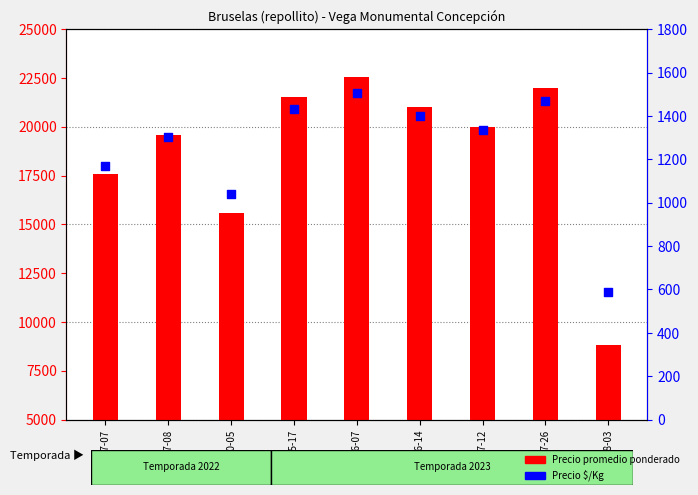

Which series has the largest Y range (max minus min)?

Precio promedio ponderado